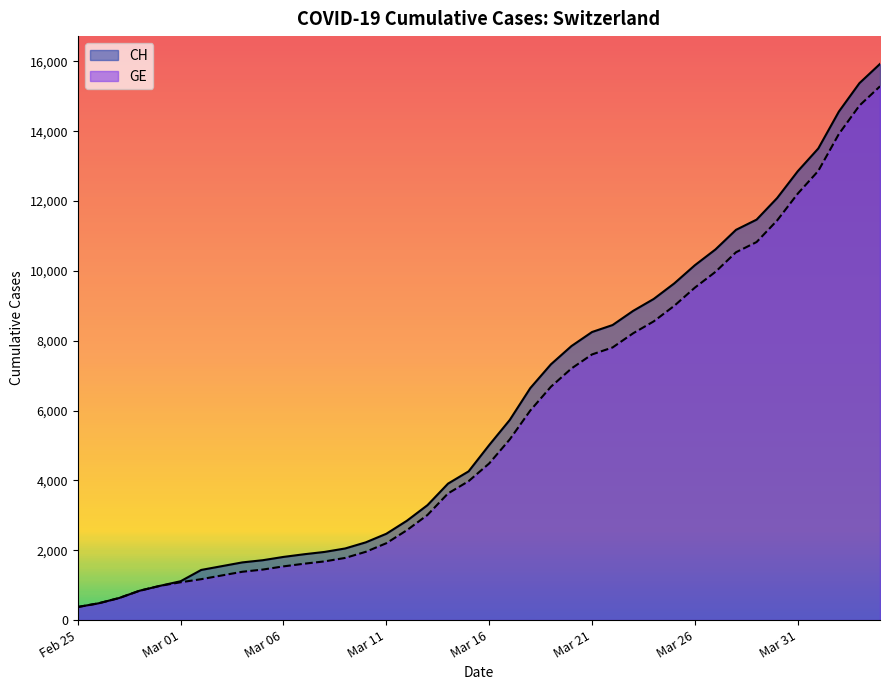

How many values in the CH series are below 5012?

20